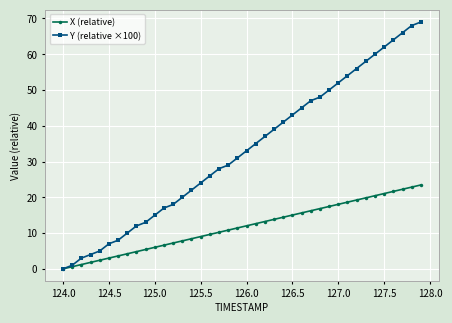

What is the value of the X (relative) point at the 12th from the left?

6.6